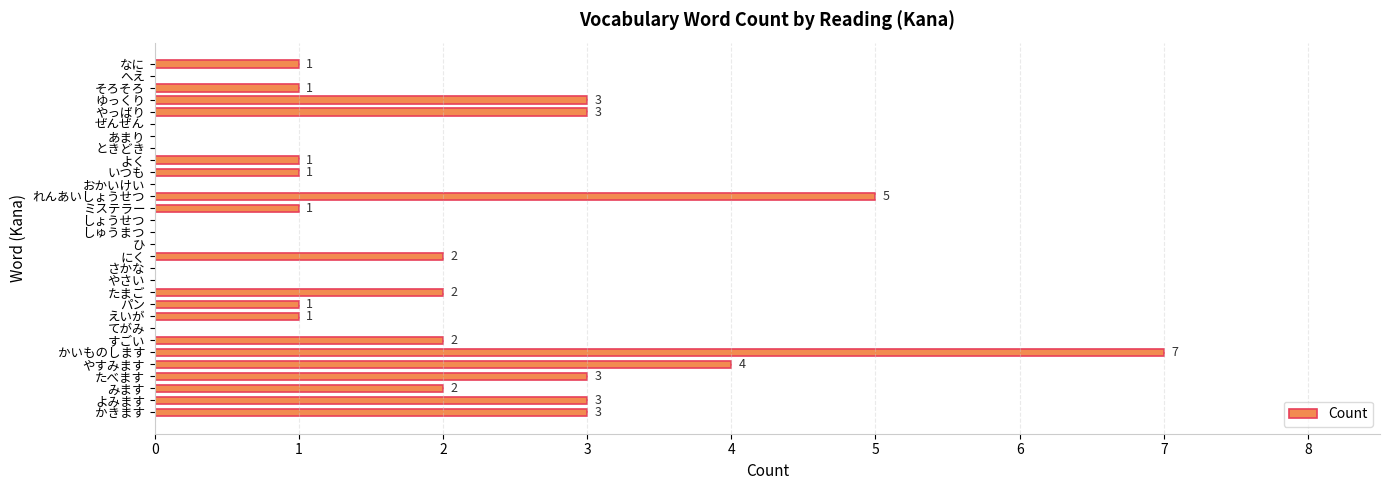

Reading bottom to top, transcribe all the data shown in this chart.

かきます=3	よみます=3	みます=2	たべます=3	やすみます=4	かいものします=7	すごい=2	てがみ=0	えいが=1	パン=1	たまご=2	やさい=0	さかな=0	にく=2	ひ=0	しゅうまつ=0	しょうせつ=0	ミステラー=1	れんあいしょうせつ=5	おかいけい=0	いつも=1	よく=1	ときどき=0	あまり=0	ぜんぜん=0	やっばり=3	ゆっくり=3	そろそろ=1	へえ=0	なに=1